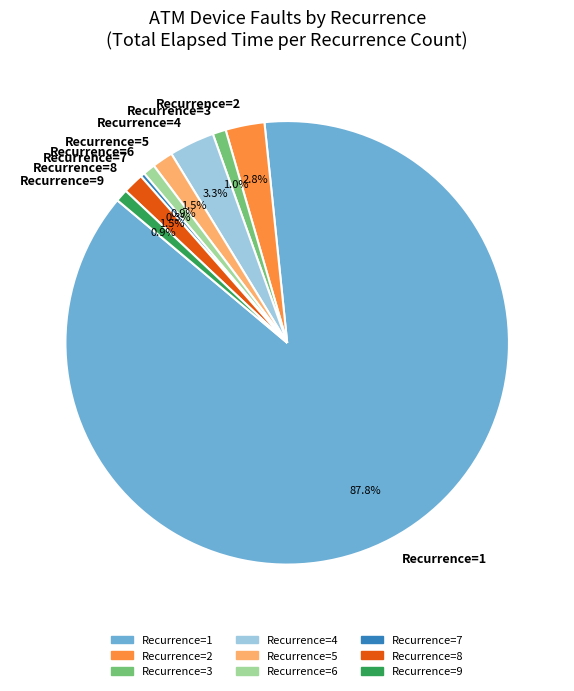

Approximately how many times larger is the value at Recurrence=4 compared to Recurrence=5?

2.2